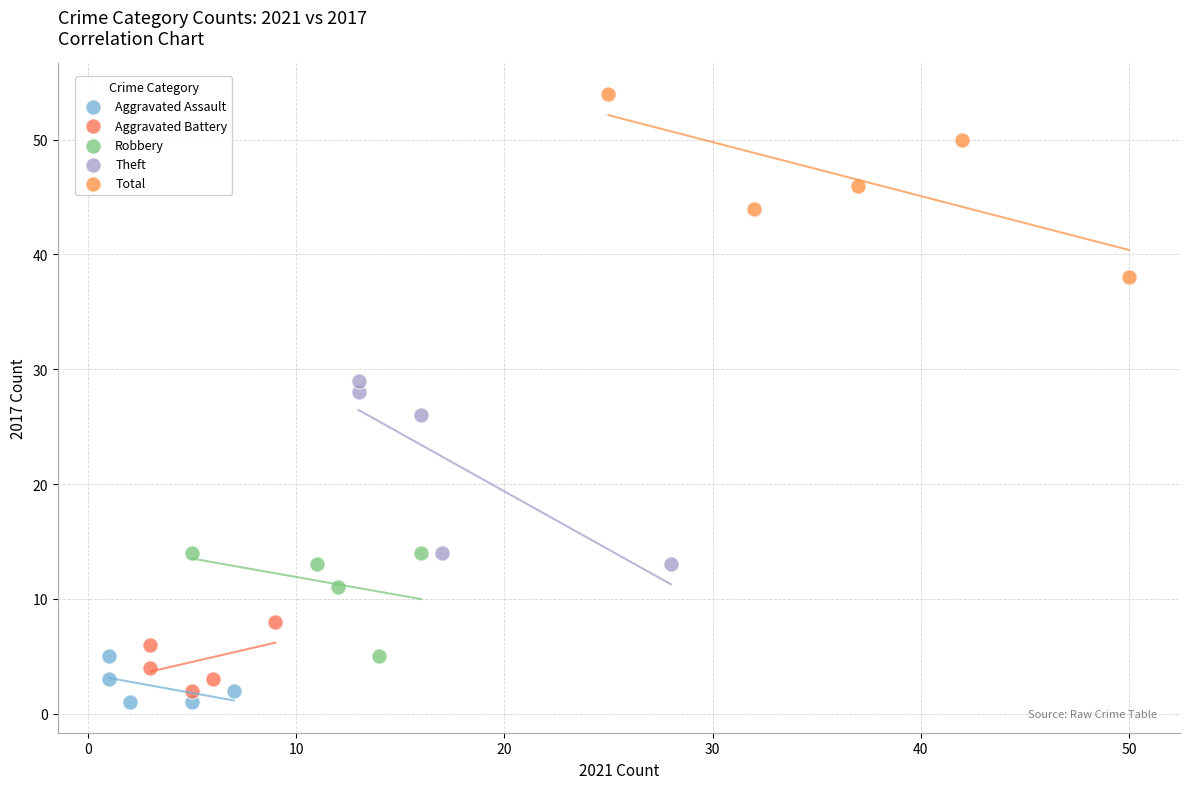

Which series contains the highest Y value?

Total